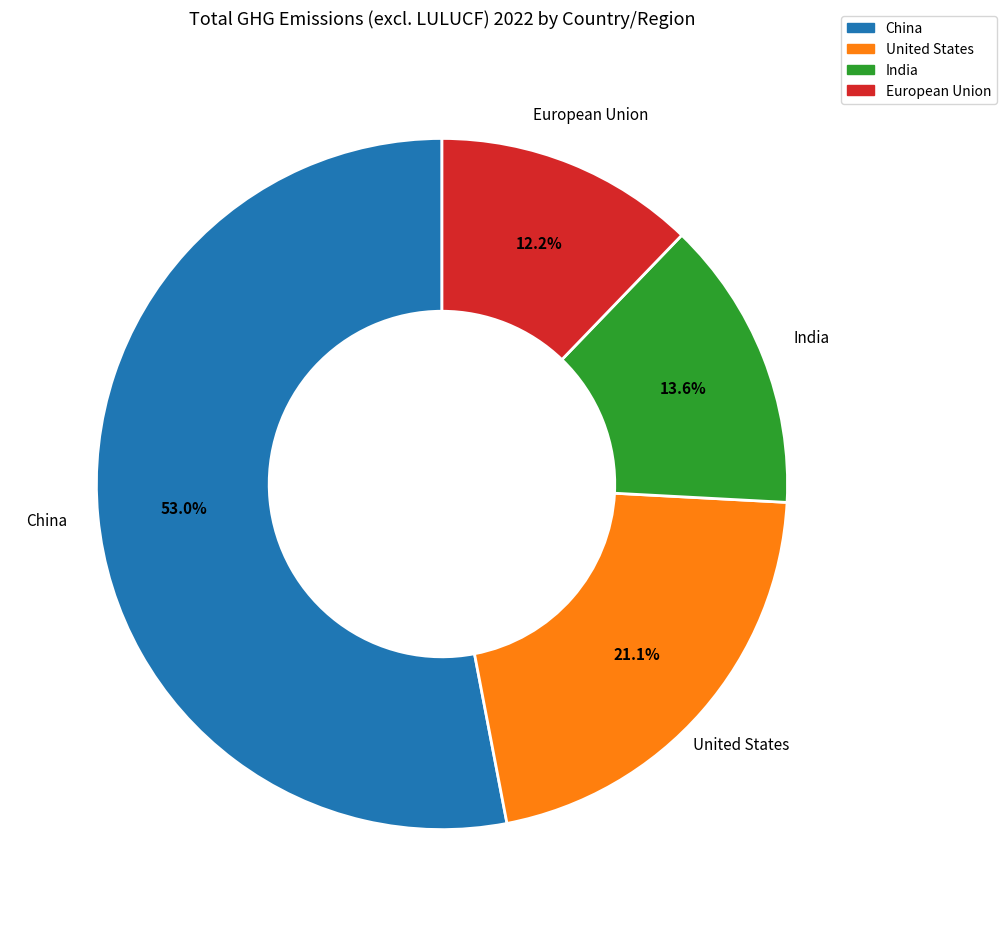

Which category has the smallest portion of the pie?

European Union